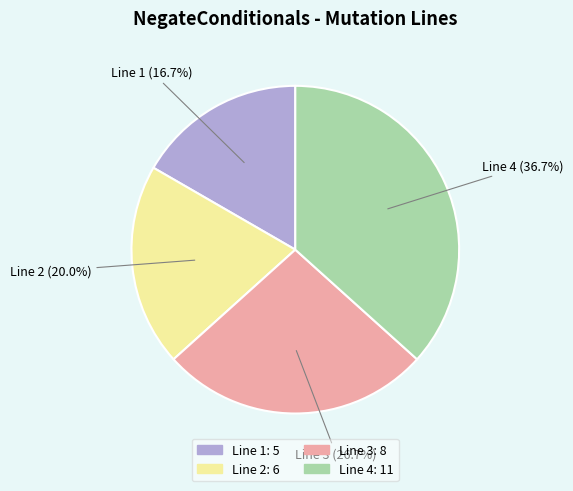

Is there a majority slice in this chart?

No